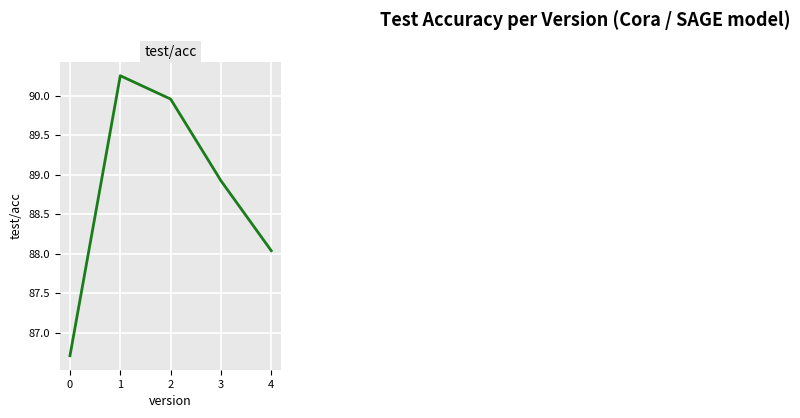

True or false: the data has more than 1 interior local peaks.

False